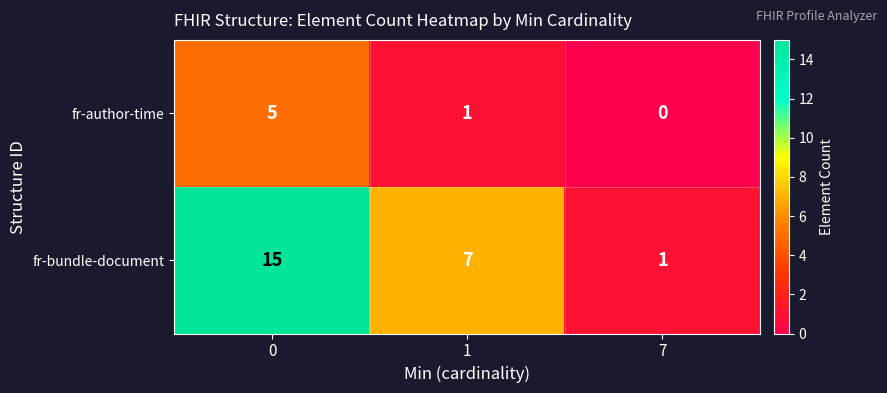

What is the total value across all series at 7?

1